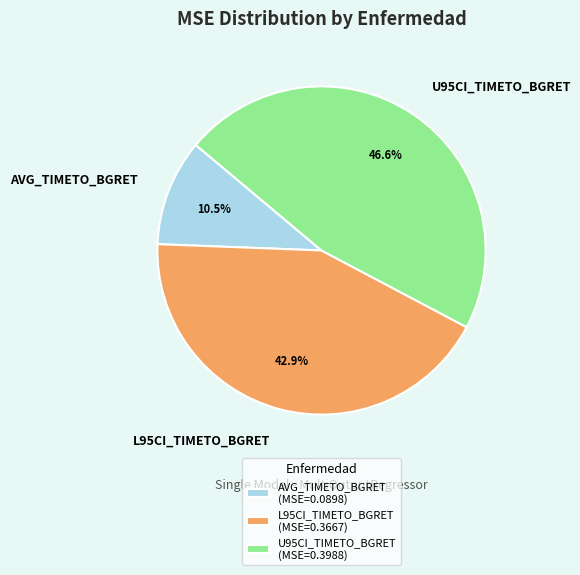

Which has a higher value, AVG_TIMETO_BGRET or U95CI_TIMETO_BGRET?

U95CI_TIMETO_BGRET